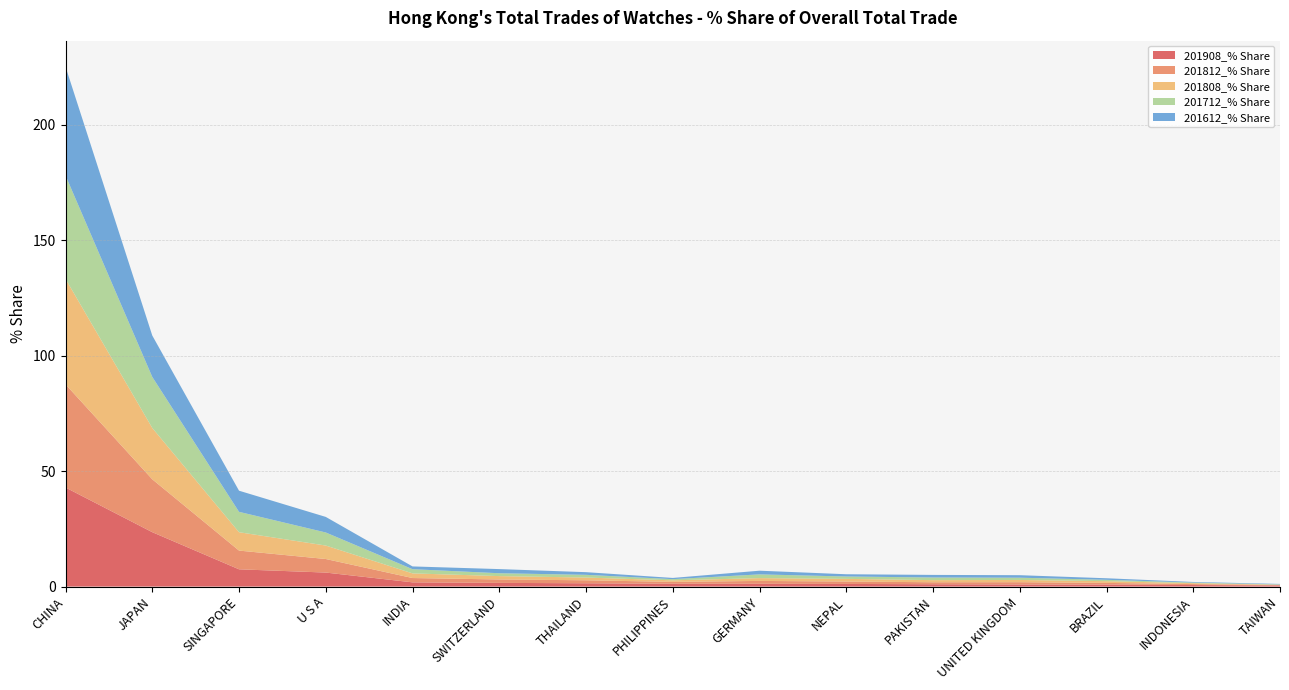

Reading right to left, what are all the values shown in this chart?

201908_% Share: TAIWAN=0.5	INDONESIA=0.7	BRAZIL=0.8	UNITED KINGDOM=0.9	PAKISTAN=1.0	NEPAL=1.1	GERMANY=1.2	PHILIPPINES=1.2	THAILAND=1.4	SWITZERLAND=1.6	INDIA=1.8	U S A=6.1	SINGAPORE=7.5	JAPAN=23.5	CHINA=42.9
201812_% Share: TAIWAN=0.2	INDONESIA=0.4	BRAZIL=0.7	UNITED KINGDOM=1.0	PAKISTAN=0.9	NEPAL=1.0	GERMANY=1.2	PHILIPPINES=0.8	THAILAND=1.3	SWITZERLAND=1.5	INDIA=1.9	U S A=5.9	SINGAPORE=8.1	JAPAN=22.9	CHINA=44.7
201808_% Share: TAIWAN=0.1	INDONESIA=0.4	BRAZIL=0.7	UNITED KINGDOM=1.0	PAKISTAN=0.9	NEPAL=1.1	GERMANY=1.2	PHILIPPINES=0.7	THAILAND=1.2	SWITZERLAND=1.5	INDIA=2.0	U S A=5.8	SINGAPORE=8.0	JAPAN=22.2	CHINA=45.7
201712_% Share: TAIWAN=0.2	INDONESIA=0.3	BRAZIL=0.6	UNITED KINGDOM=1.0	PAKISTAN=1.1	NEPAL=1.0	GERMANY=1.6	PHILIPPINES=0.5	THAILAND=1.2	SWITZERLAND=1.2	INDIA=1.8	U S A=5.7	SINGAPORE=8.8	JAPAN=22.1	CHINA=44.8
201612_% Share: TAIWAN=0.2	INDONESIA=0.3	BRAZIL=0.7	UNITED KINGDOM=1.1	PAKISTAN=1.1	NEPAL=1.0	GERMANY=1.6	PHILIPPINES=0.5	THAILAND=1.2	SWITZERLAND=1.8	INDIA=1.2	U S A=6.7	SINGAPORE=9.2	JAPAN=17.9	CHINA=47.1